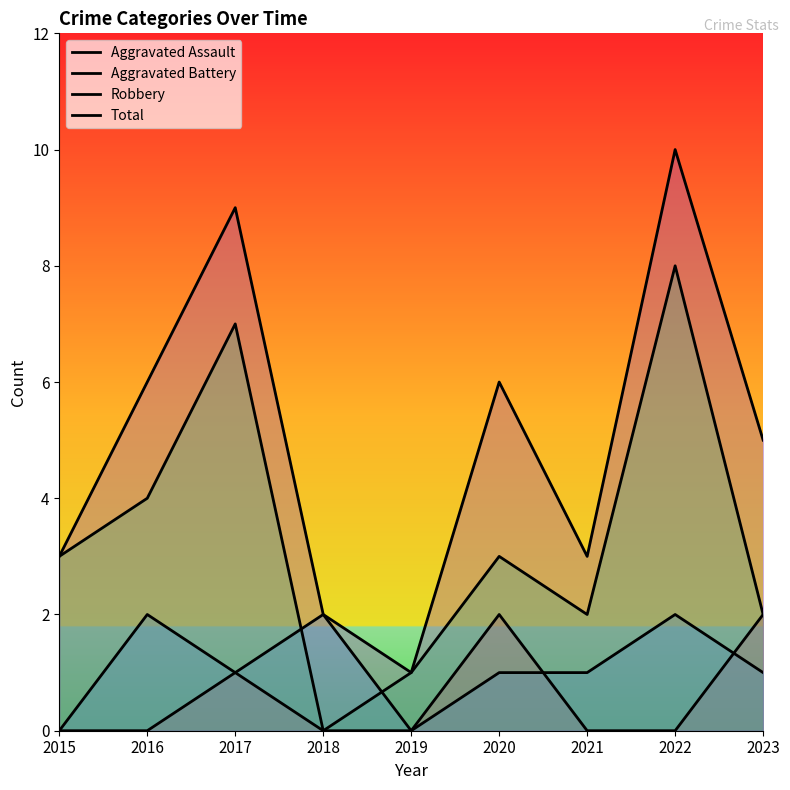

Which has a higher value, 2020 or 2016?

2020